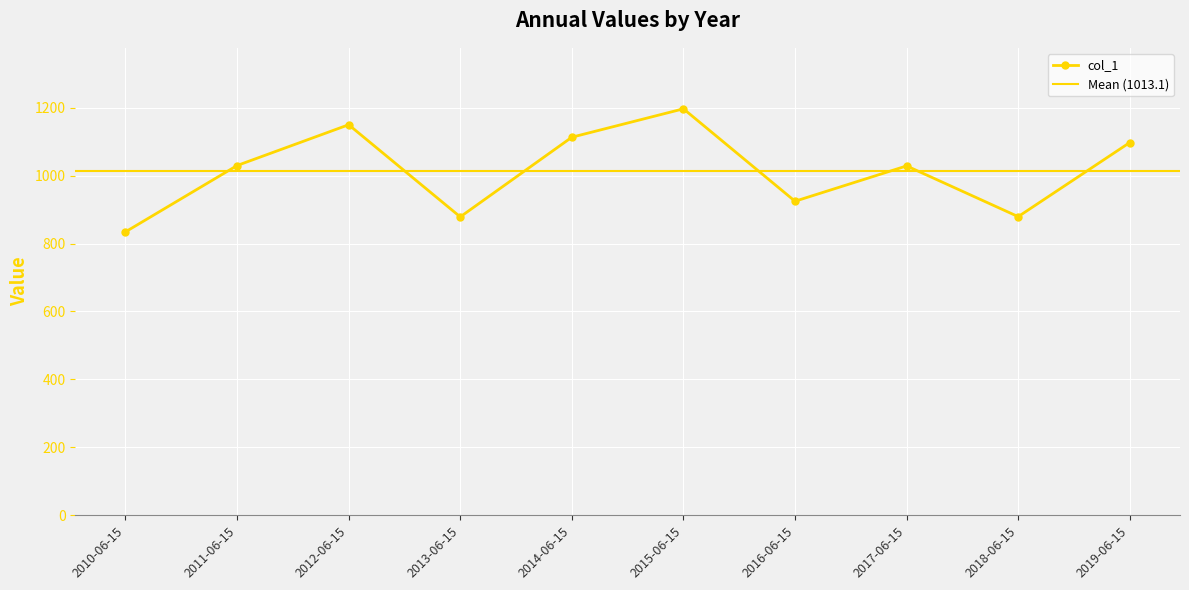

Where is the first local maximum?

2012-06-15